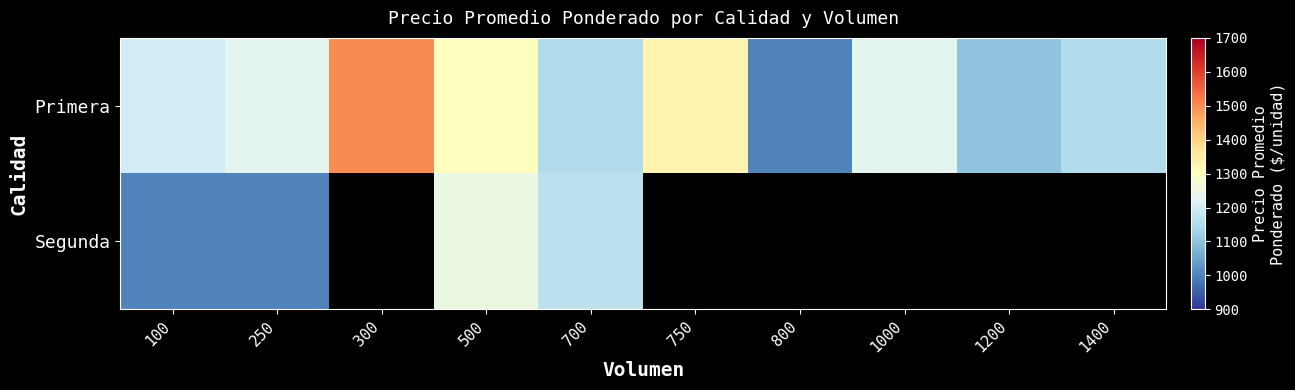

Between 1000 and 800, which is larger?

1000